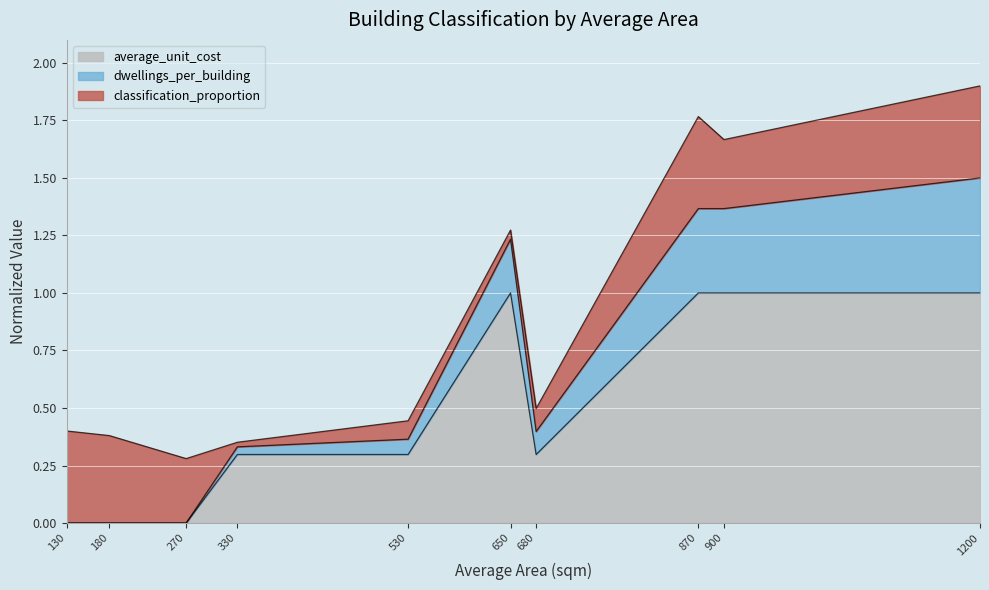

The average_unit_cost series shows 0.2 at 530. True or false?

False